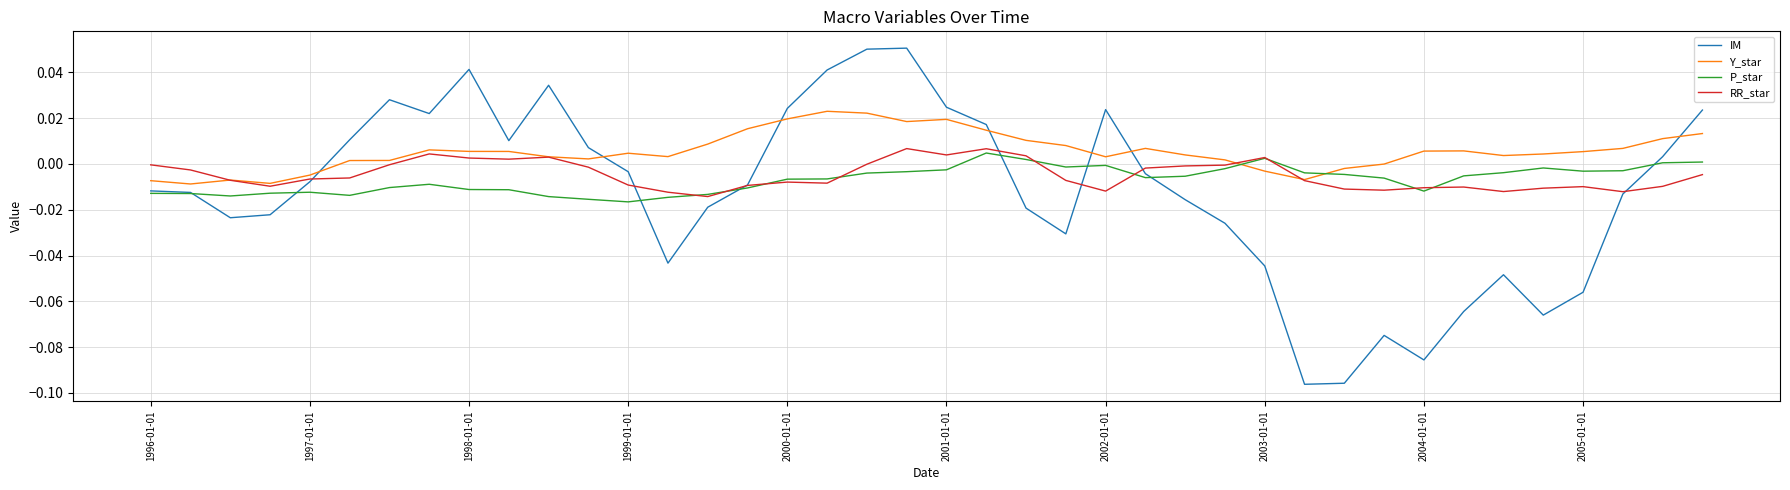

After their last crossing, which series has the higher values: Y_star or IM?

IM